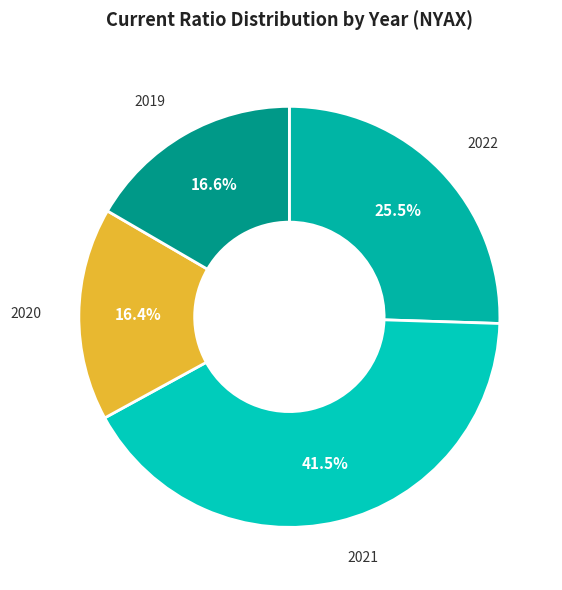

What is the total percentage of 2021 and 2019?

58.1%